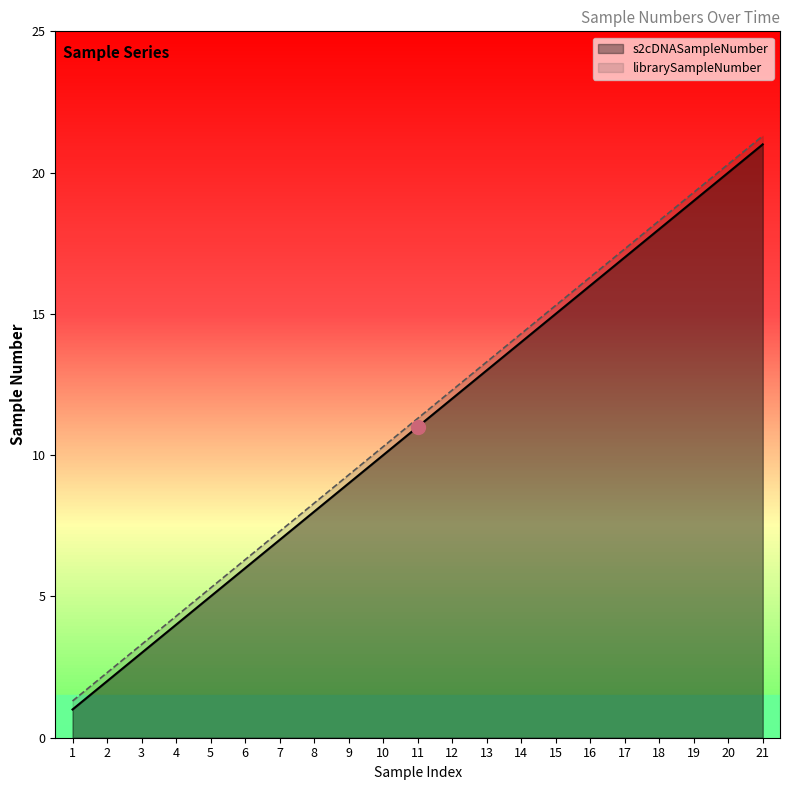

How many categories are shown in the chart?

21